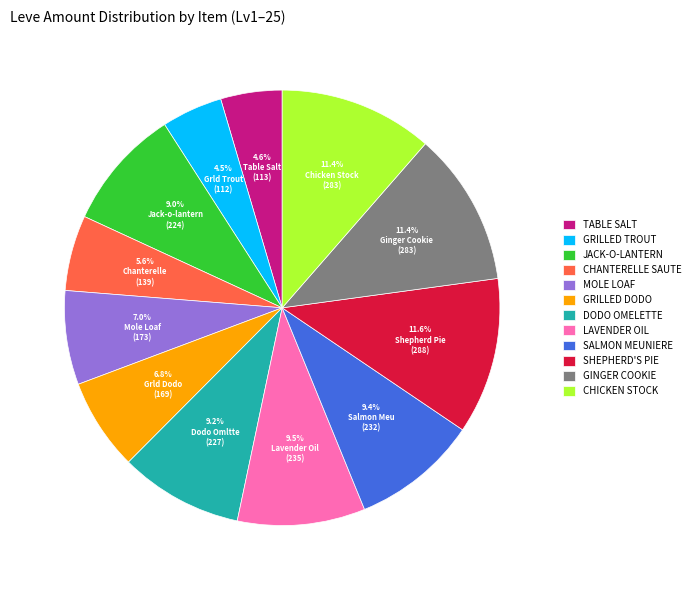

Is there any slice that represents more than half of the pie?

No